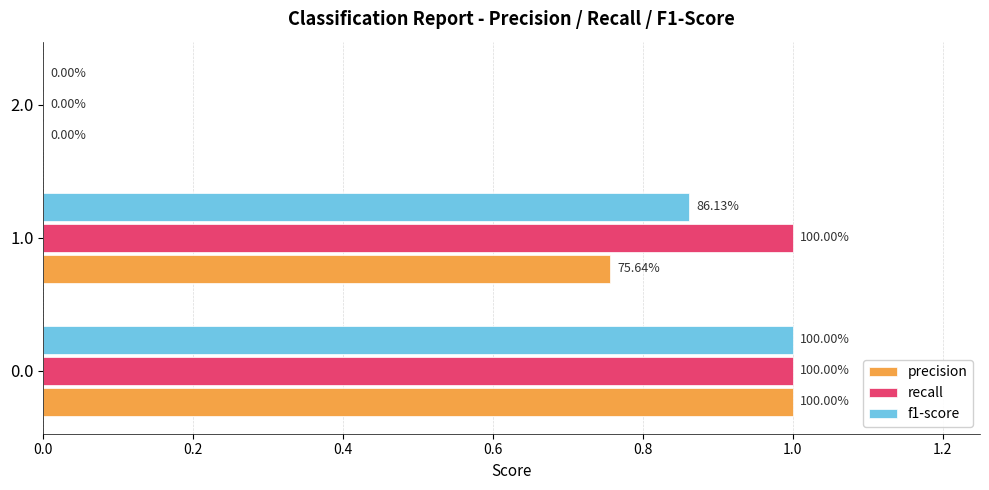

What are all the series names shown in the legend?

precision, recall, f1-score